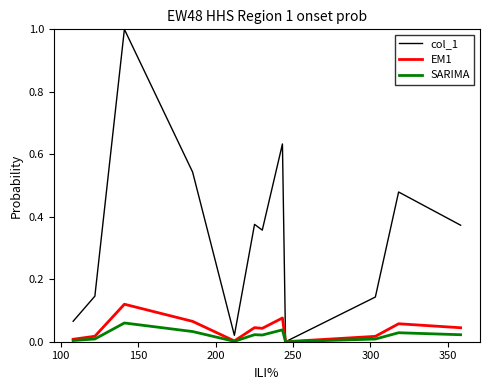

Which series has the largest total across all categories?

col_1